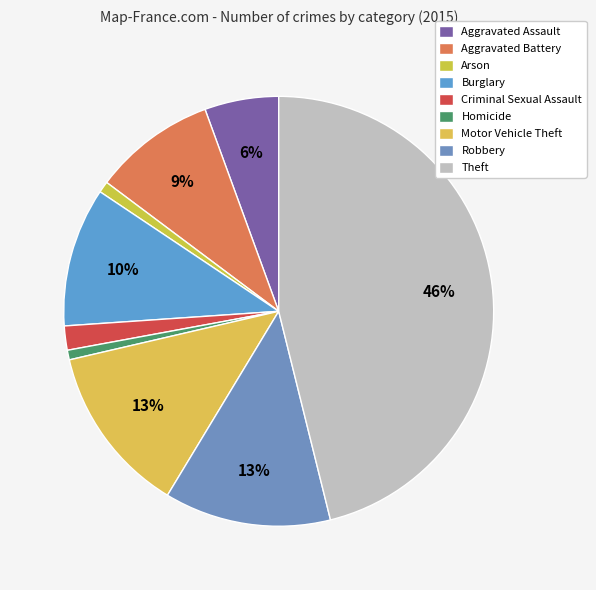

How many segments does this pie chart have?

9